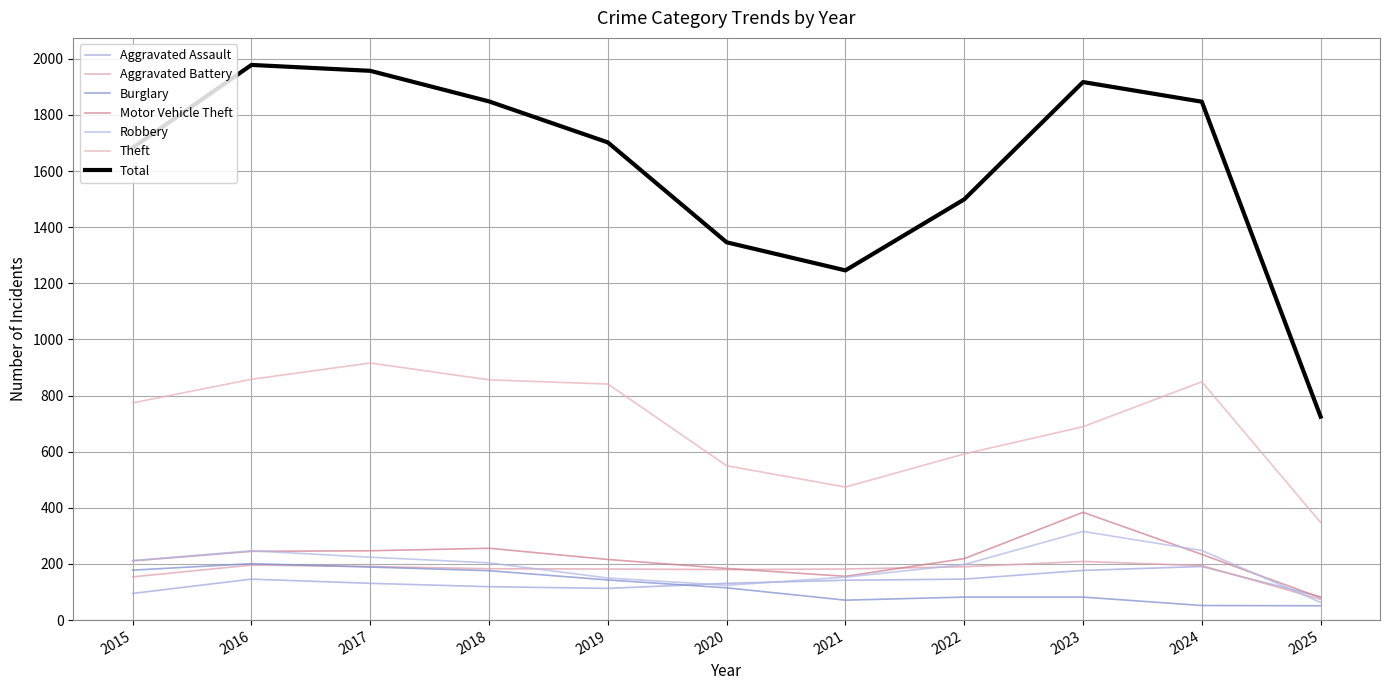

Which has a higher value, 2021 or 2025?

2021